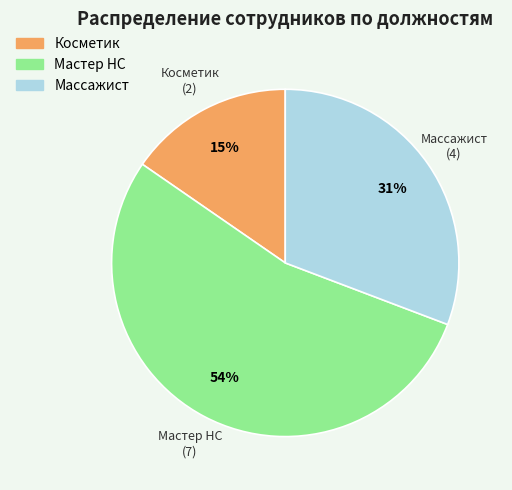

To the nearest percent, what is the difference between the Мастер НС and Массажист slice percentages?

23%